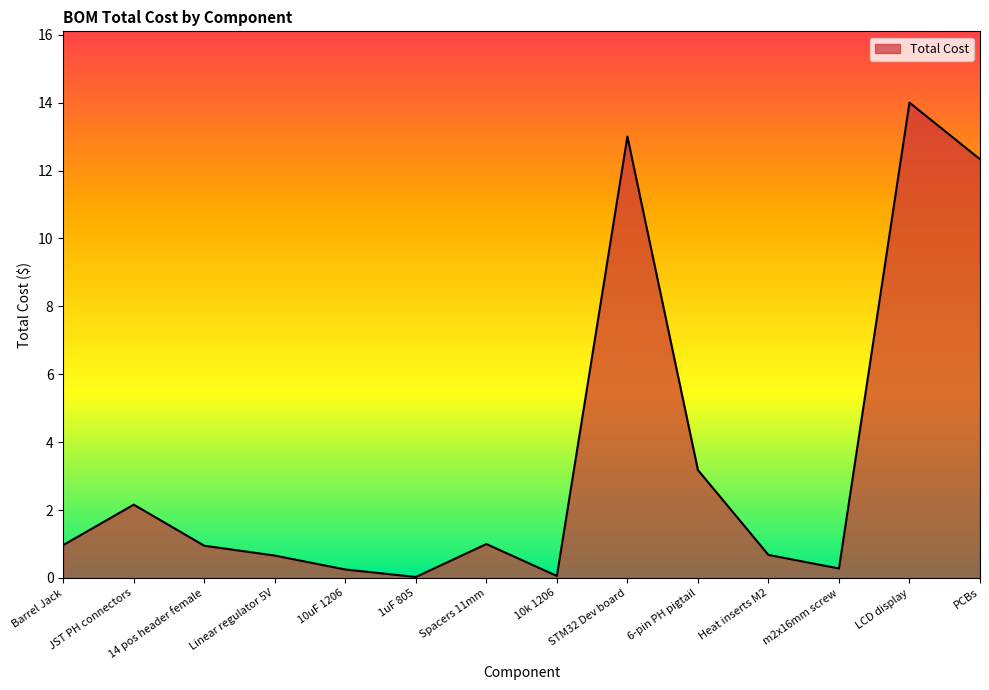

What is the maximum value shown in the chart?

14.0